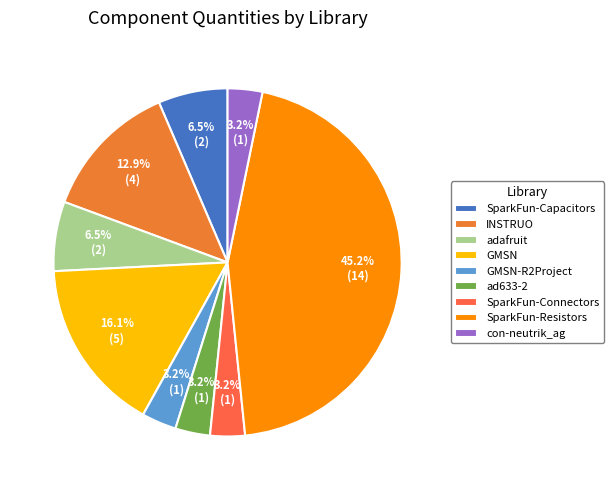

Is there any slice that represents more than half of the pie?

No